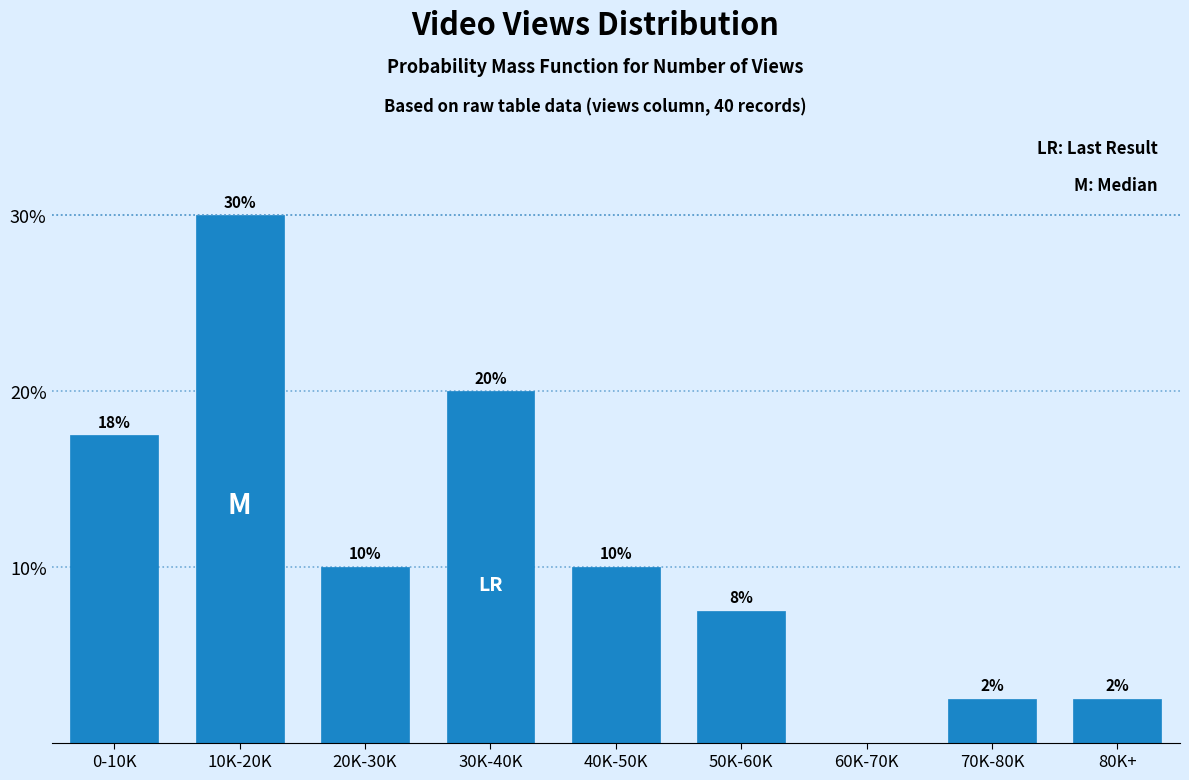

What is the sum of all values?

100.0